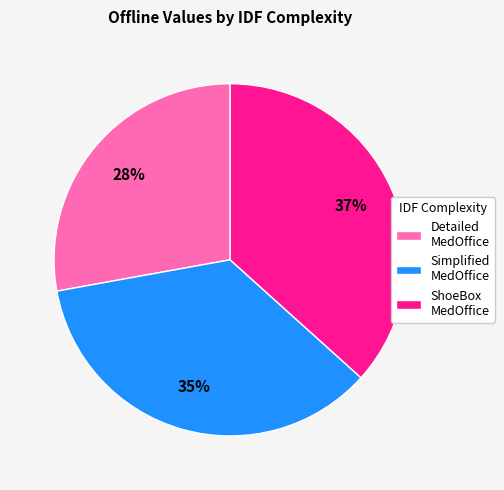

Does any single category account for the majority?

No